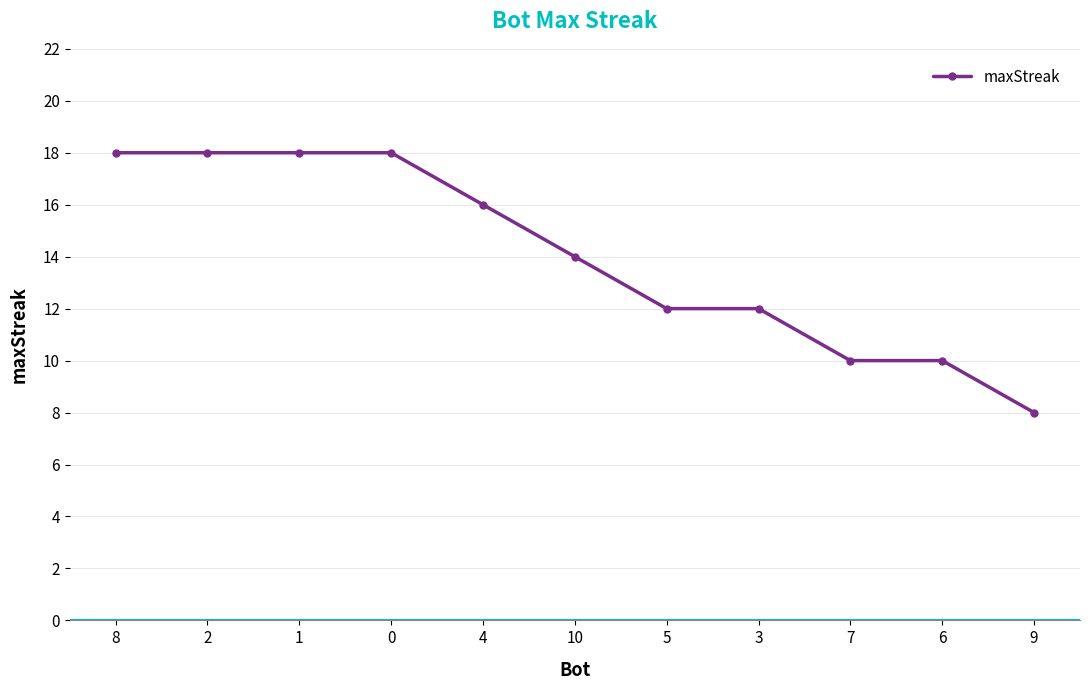

How many data points are less than 14?

5